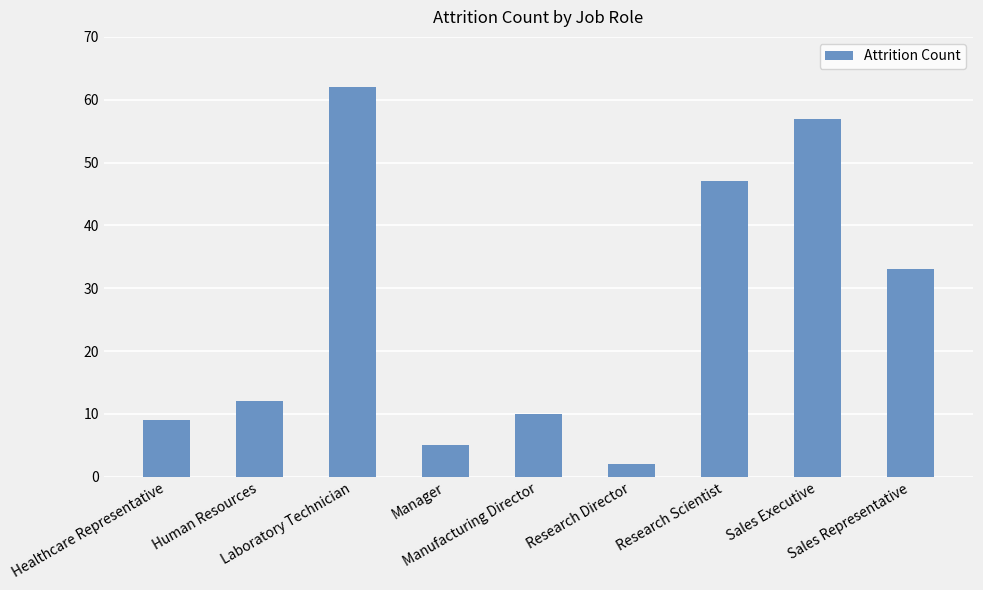

What is the difference between the second highest and second lowest values?

52